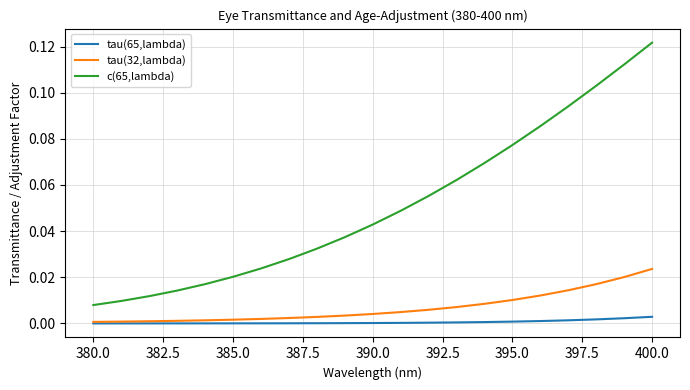

List the series in order of their peak value, lowest first.

tau(65,lambda), tau(32,lambda), c(65,lambda)